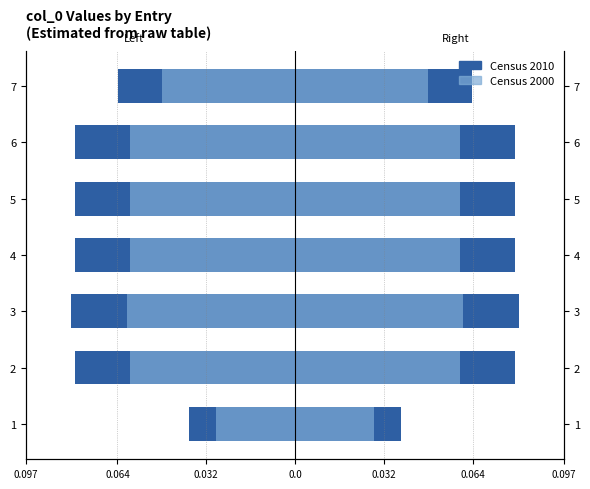

What is the average value of the col_0 (left) series?

-0.1